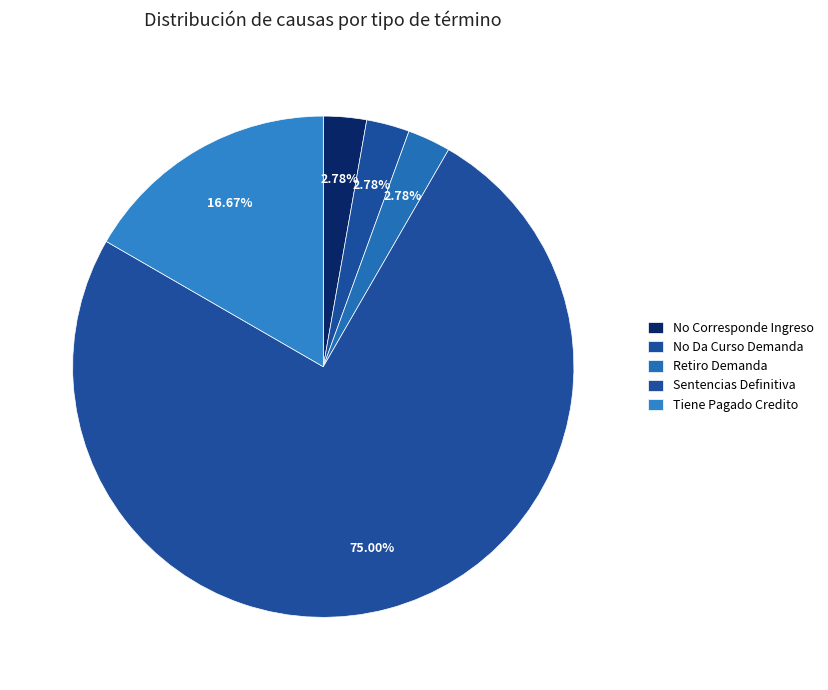

Combined, what portion of the pie is No Corresponde Ingreso and Tiene Pagado Credito?

19.4%